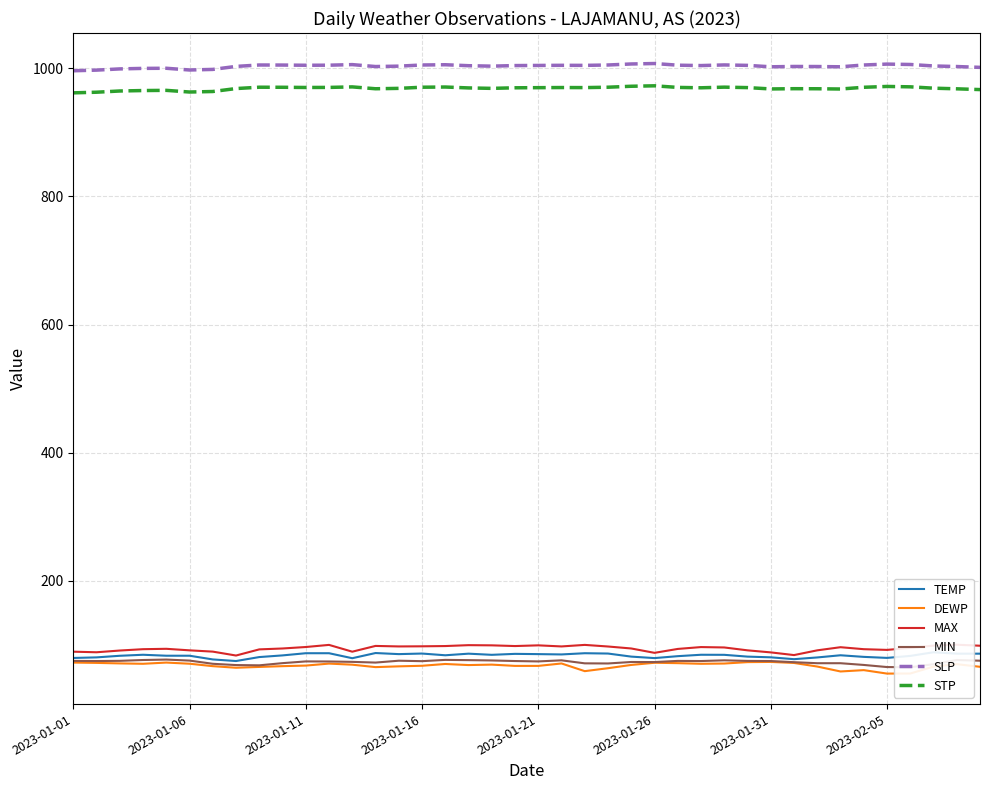

What is the lowest value of the STP series?

961.8